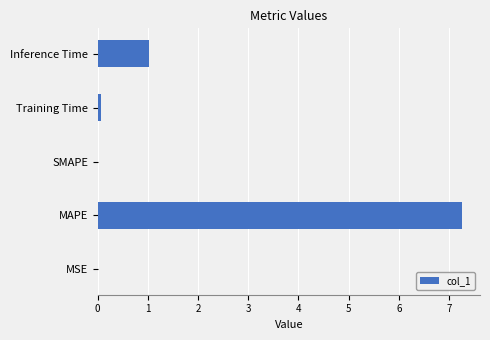

How many data points does each series have?

5